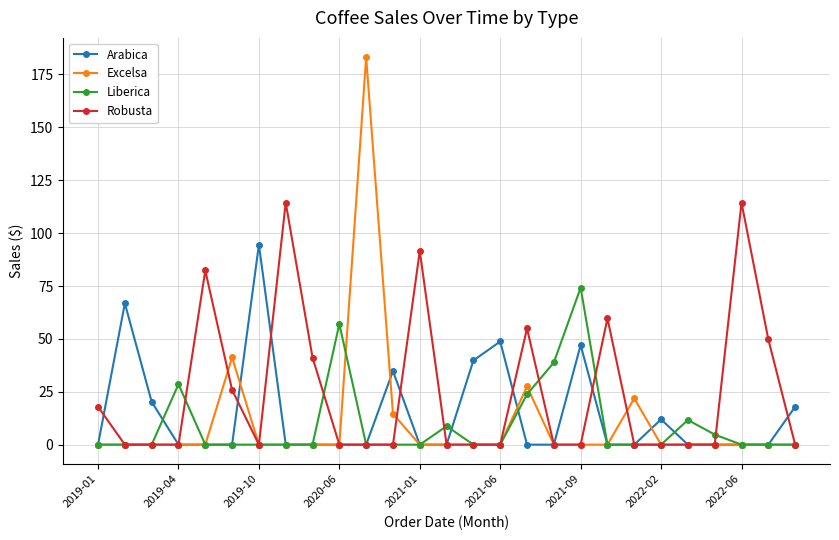

List the series in order of their peak value, highest first.

Excelsa, Robusta, Arabica, Liberica